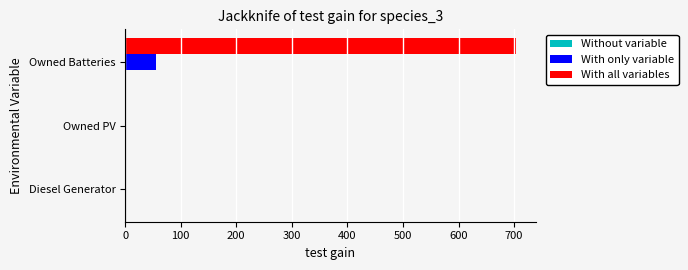

Between Diesel Generator and Owned Batteries, which series saw the biggest shift?

With all variables